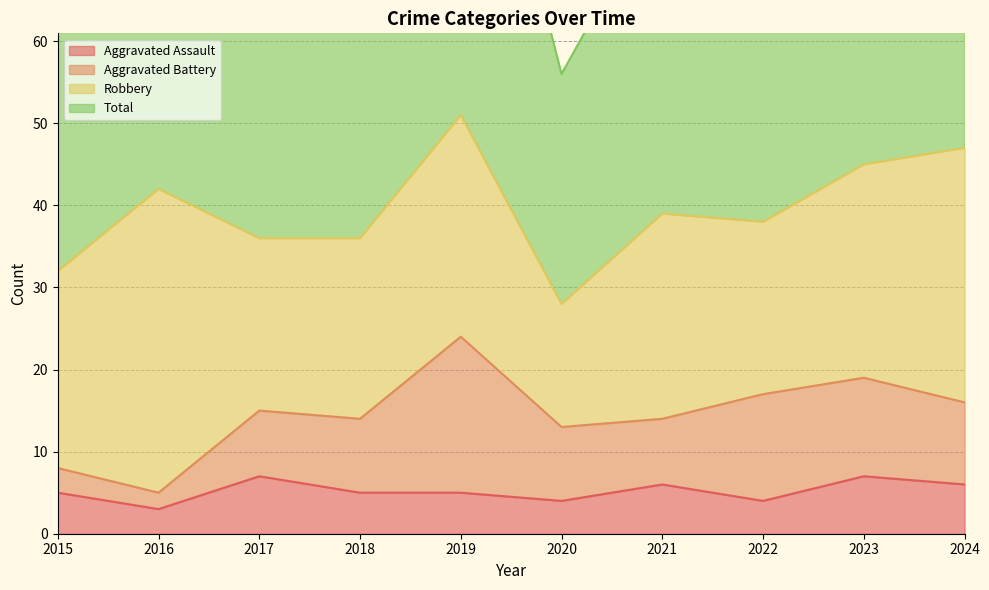

True or false: Aggravated Assault and Total cross at least once.

False